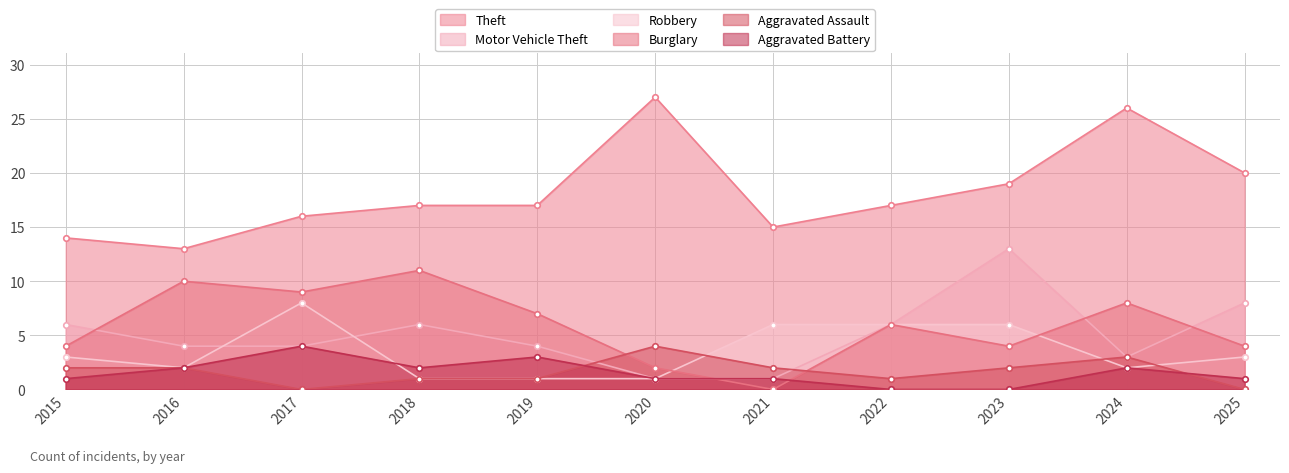

What is the spread (max minus min) of values at 2022?

17